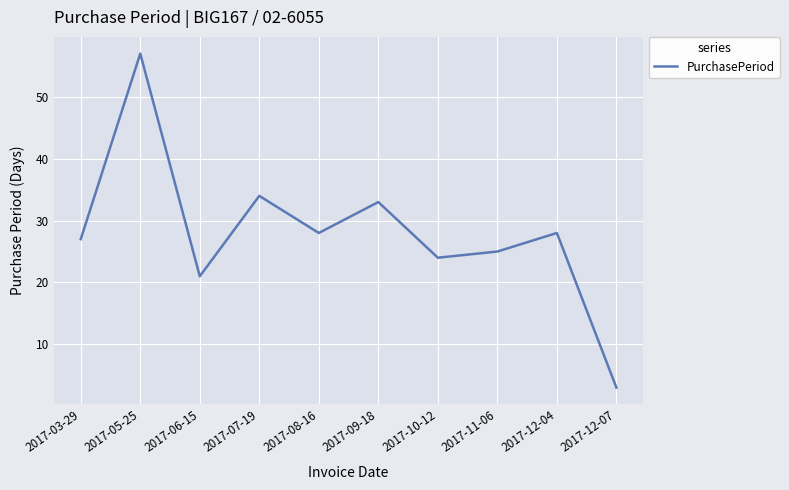

Which category has the highest value across all series?

2017-05-25